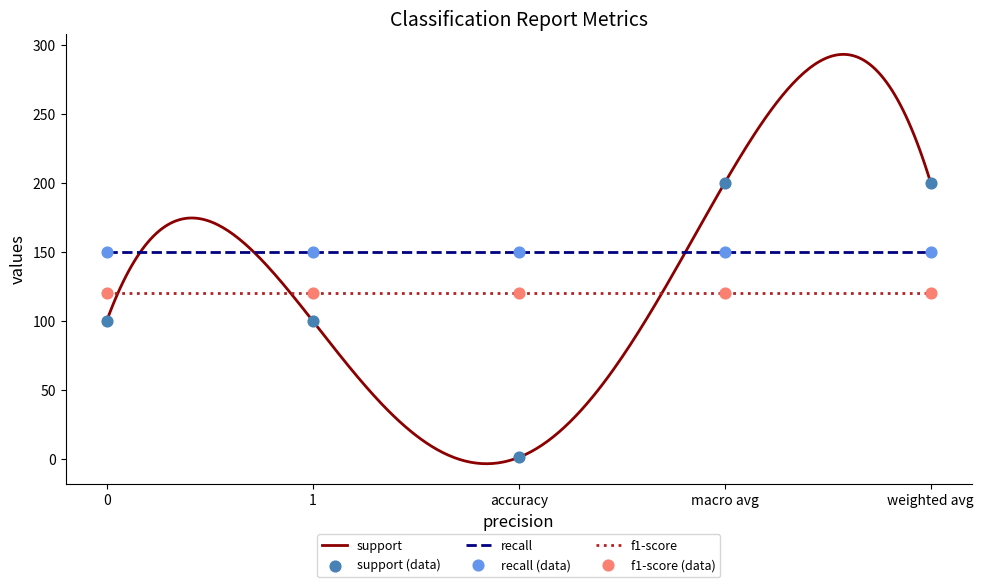

True or false: f1-score and recall cross at least once.

False